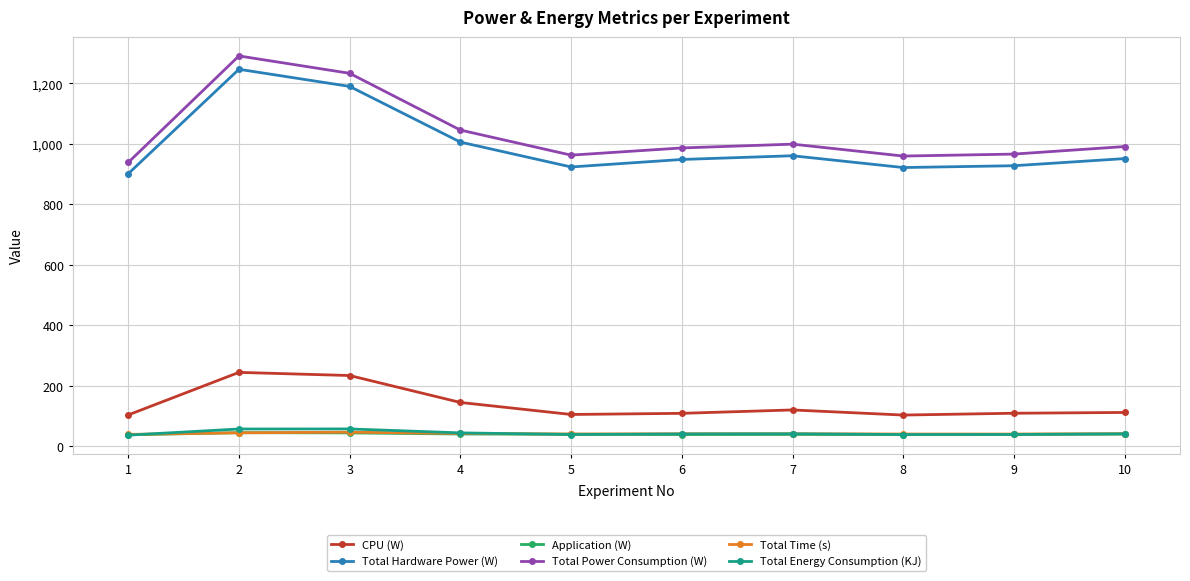

True or false: Total Power Consumption (W) and CPU (W) intersect in this chart.

False